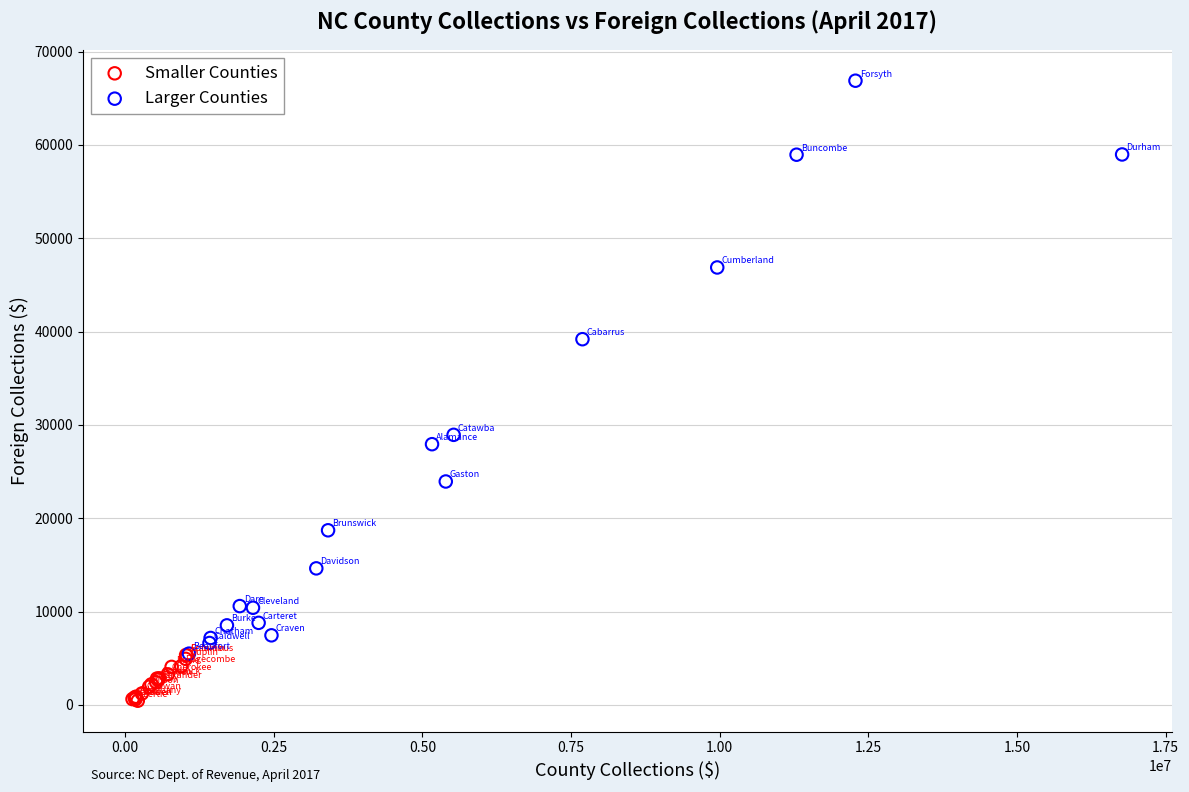

Which series contains the highest Y value?

Larger Counties